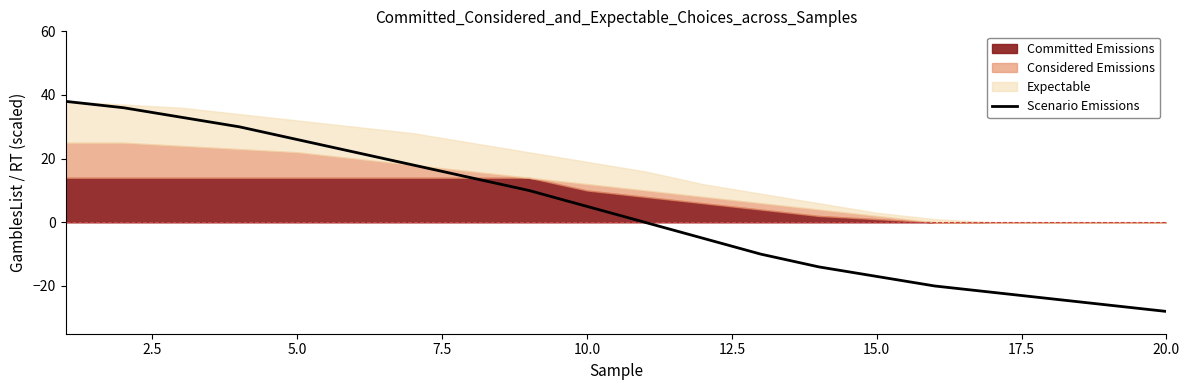

Which category has the lowest value in the Scenario Emissions series?

20.0